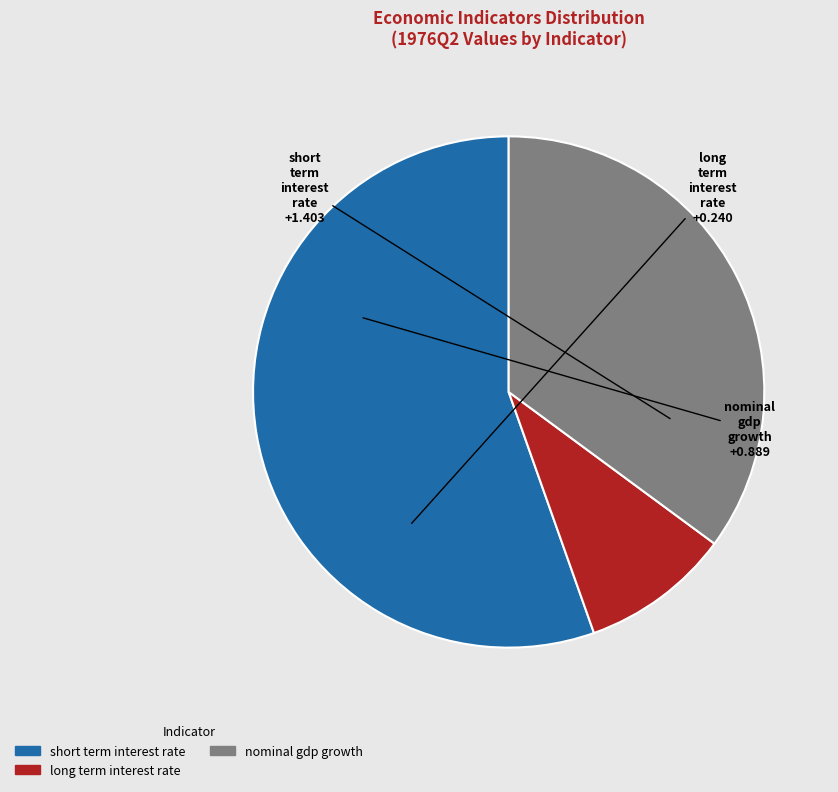

Is there any slice that represents more than half of the pie?

Yes